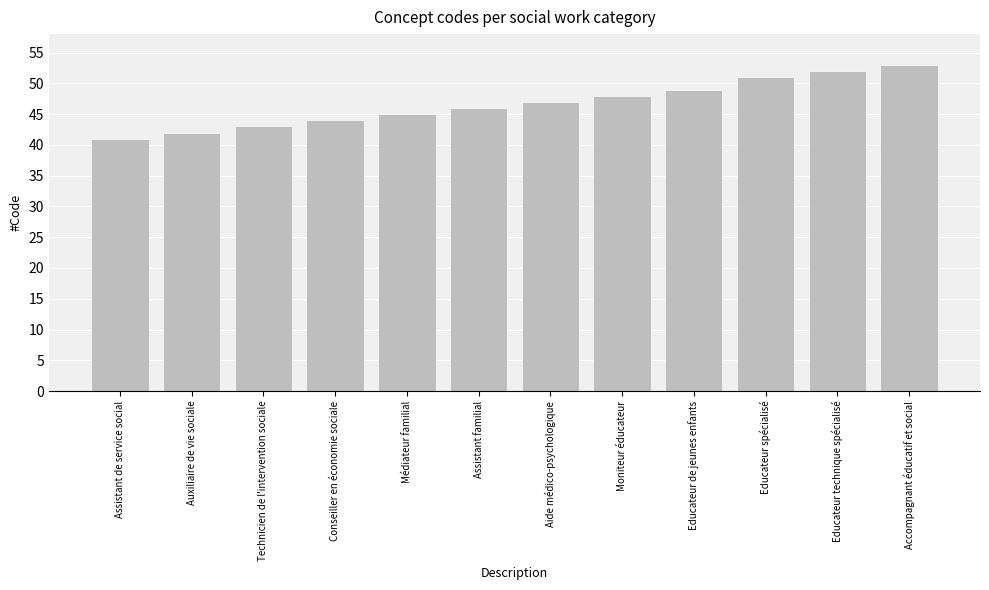

Is it true that the value at Auxiliaire de vie sociale is 42?

True